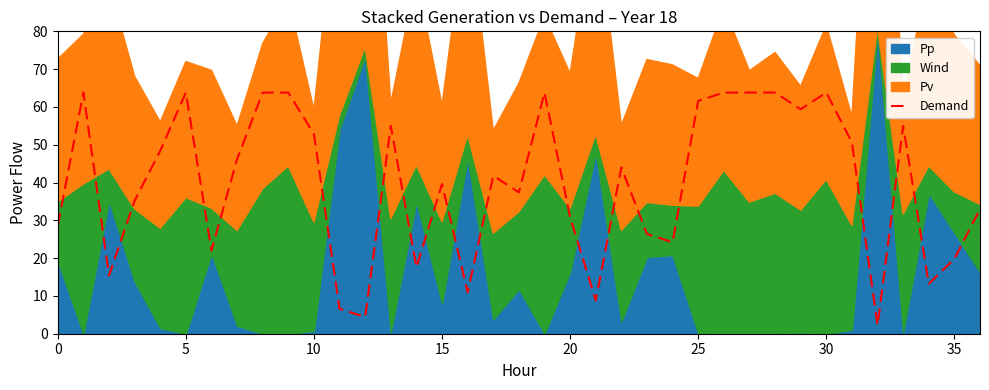

What is the value of the 28th point from the left?

63.8